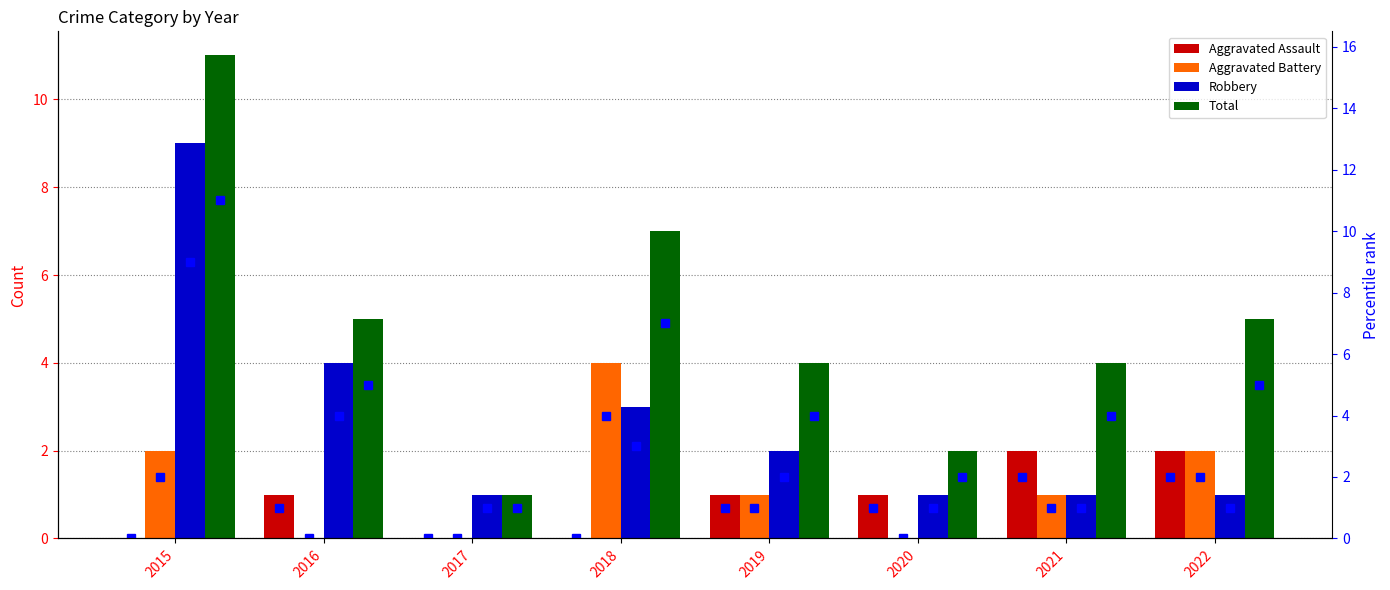

Rank the categories by Aggravated Assault value from highest to lowest.

2021, 2022, 2016, 2019, 2020, 2015, 2017, 2018